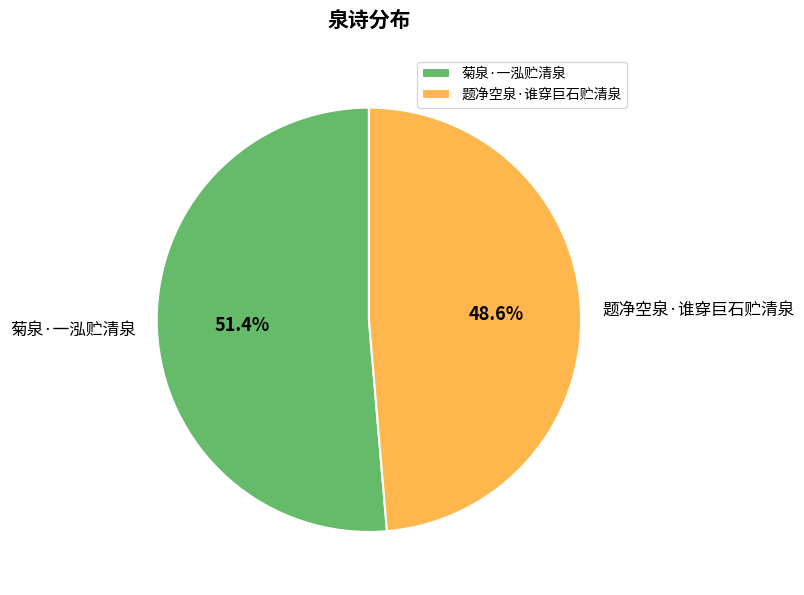

Is it true that 题净空泉·谁穿巨石贮清泉 is 36% of the pie?

False